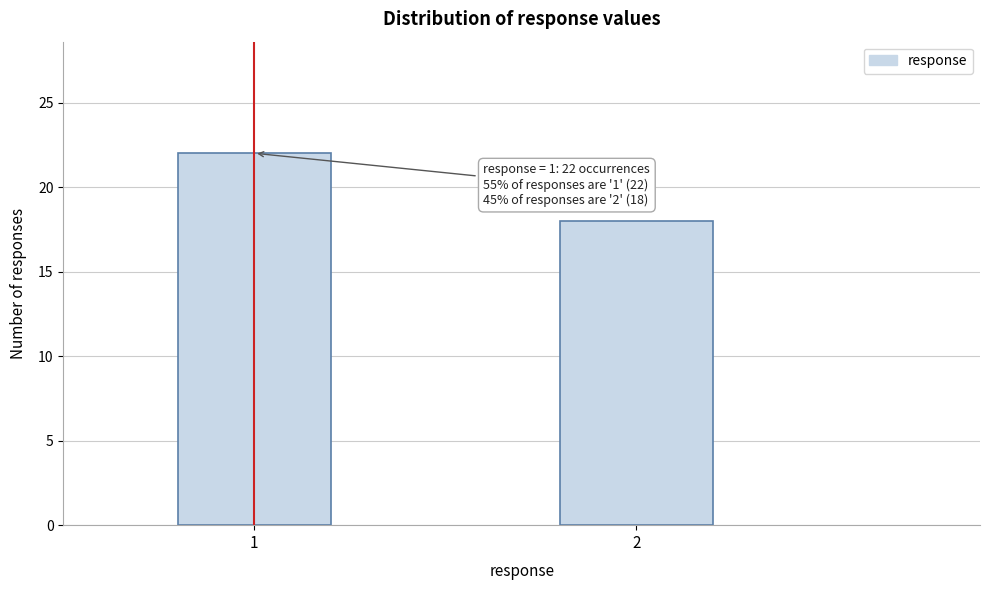

Reading left to right, transcribe all the data shown in this chart.

1=22	2=18